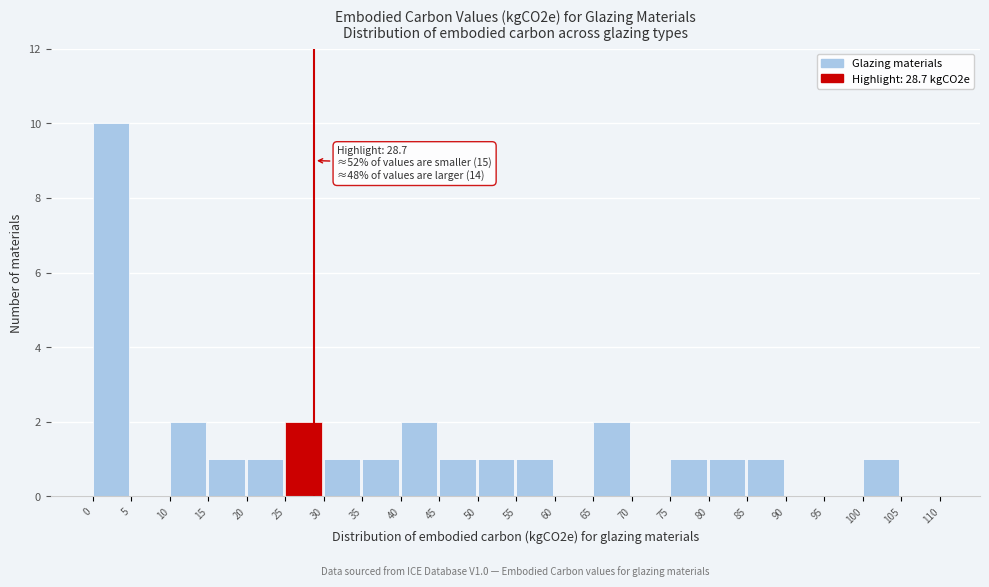

Over which range of the x-axis is the bar tallest?

0 to 5